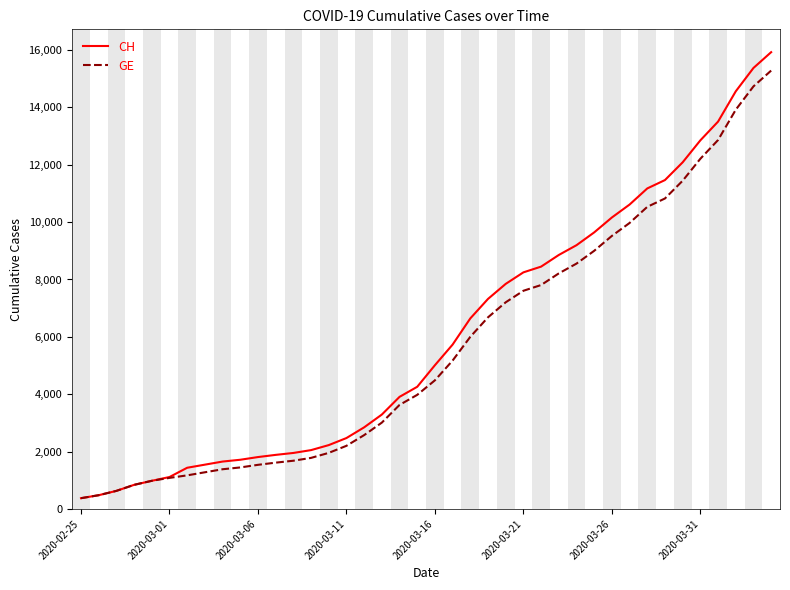

What is the minimum value for CH?

375